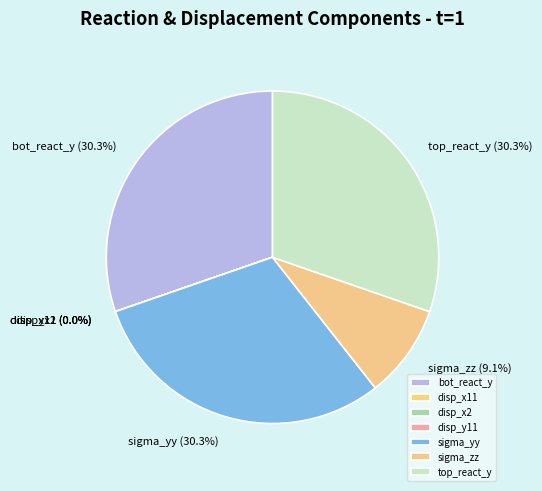

Between sigma_zz and bot_react_y, which is larger?

bot_react_y